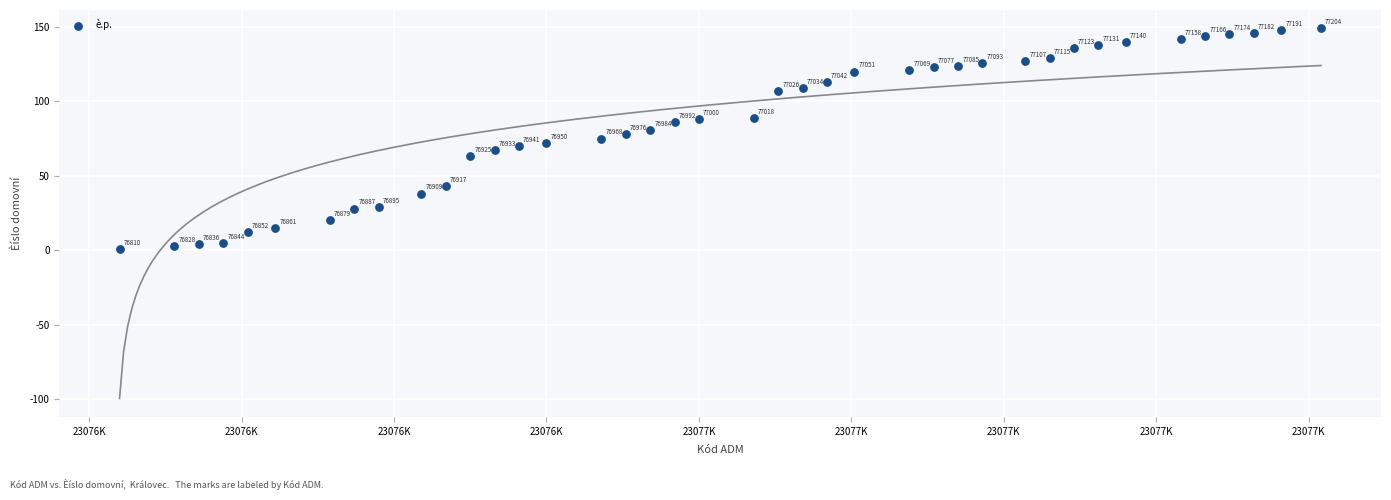

What Y value in the scatter plot is closest to 75?

75